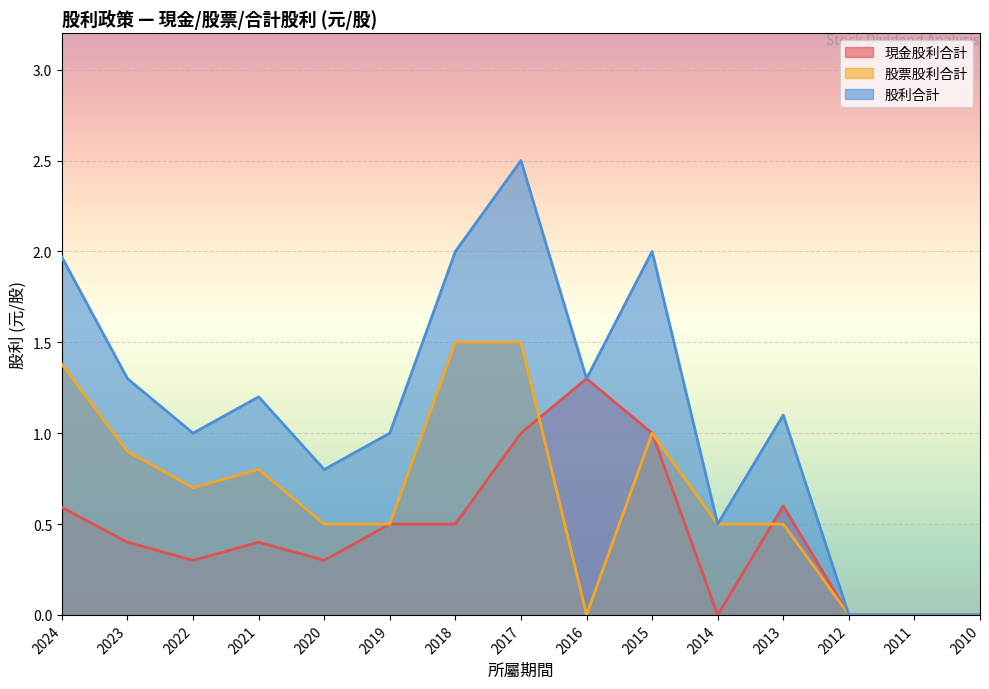

At which label is 股票股利合計 closest to 0?

2016